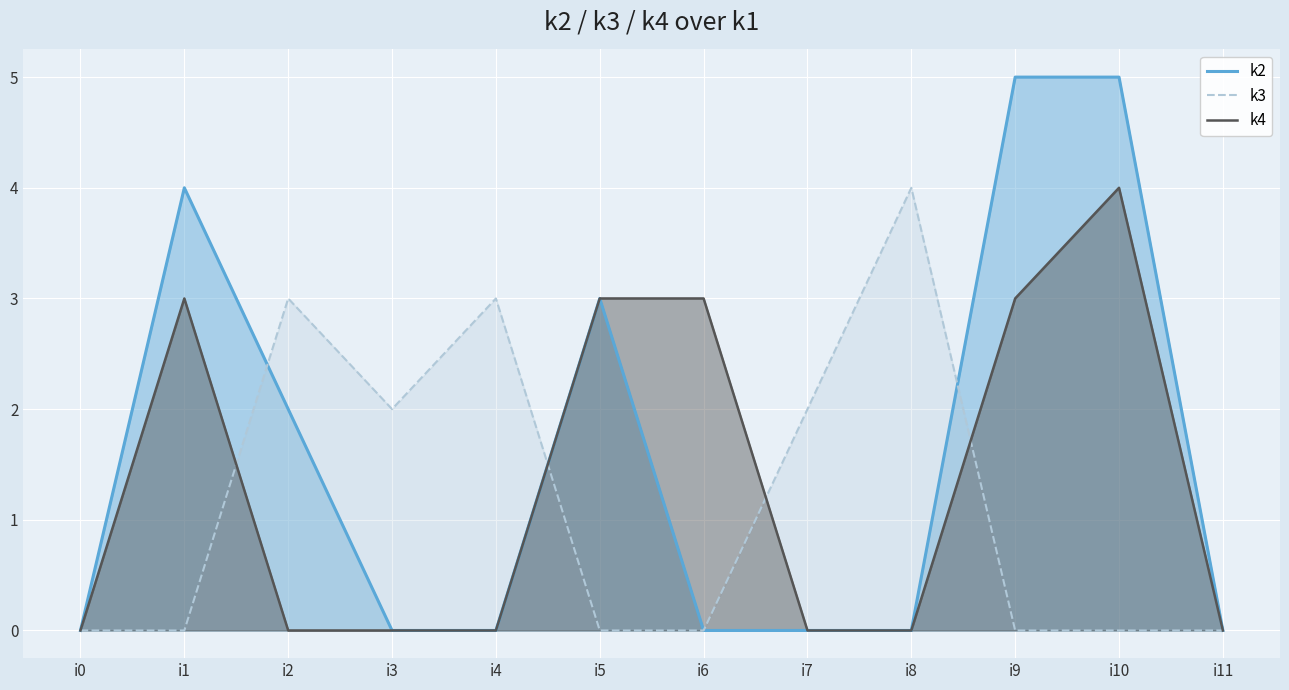

How many interior local peaks does the k2 series have?

2